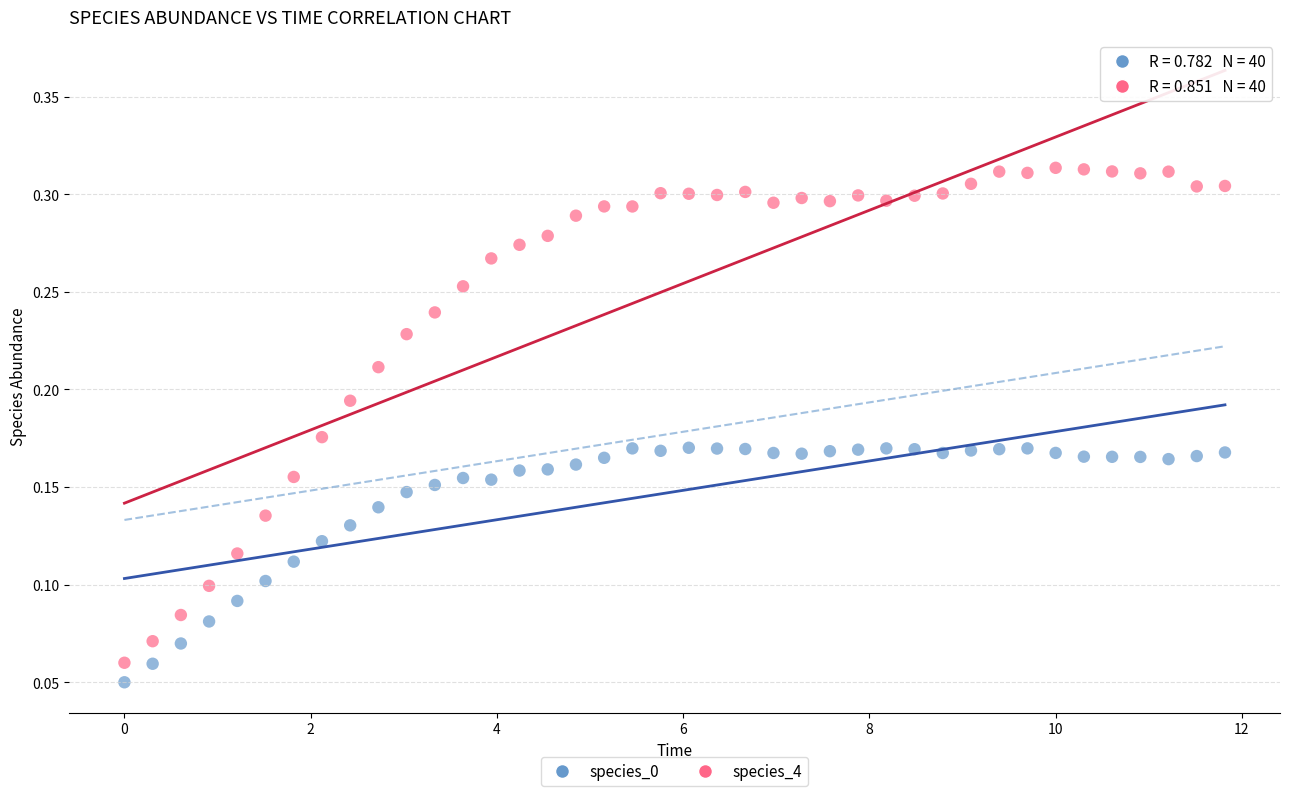

Across all data points, what is the range of X values (max minus min)?

11.8